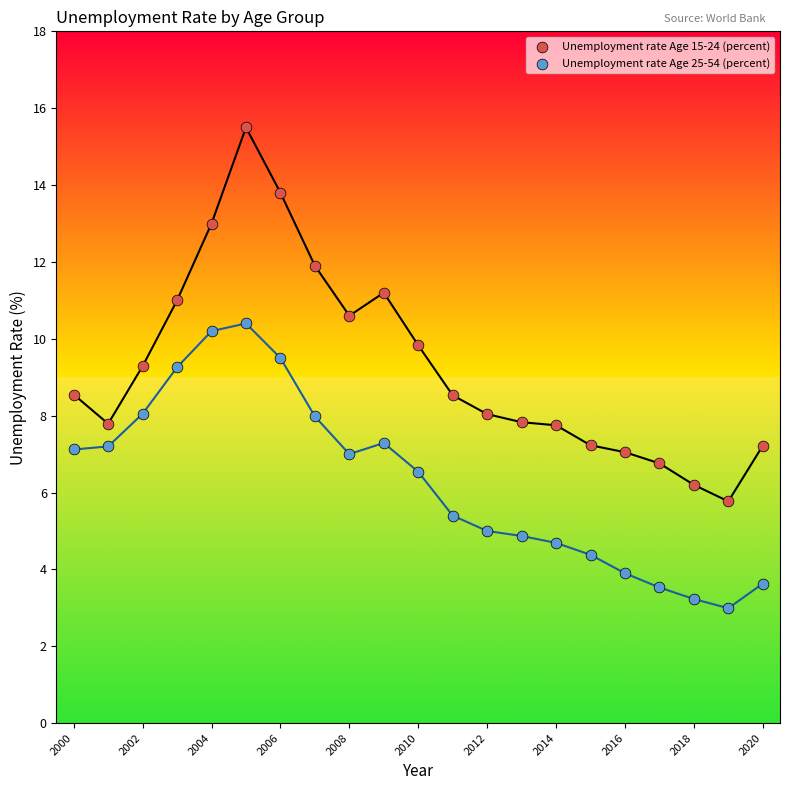

Across all data points, what is the range of Y values (max minus min)?

12.5